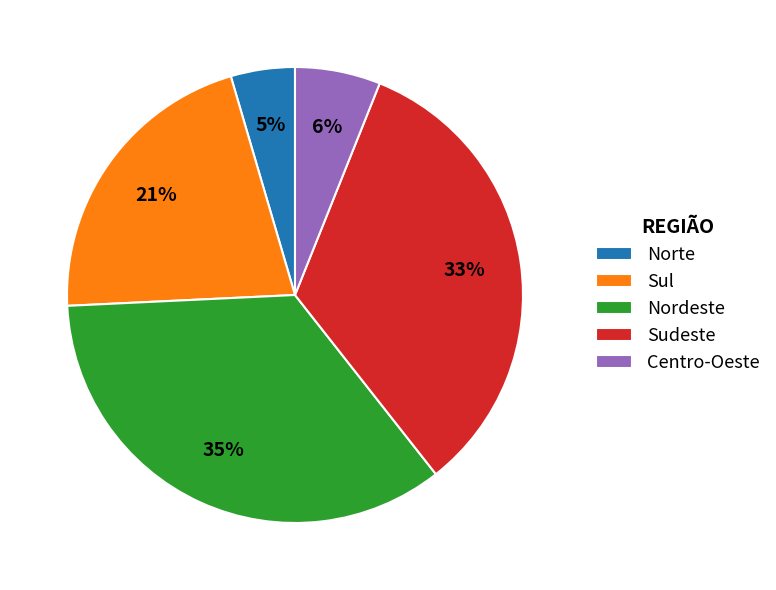

Is there any slice that represents more than half of the pie?

No